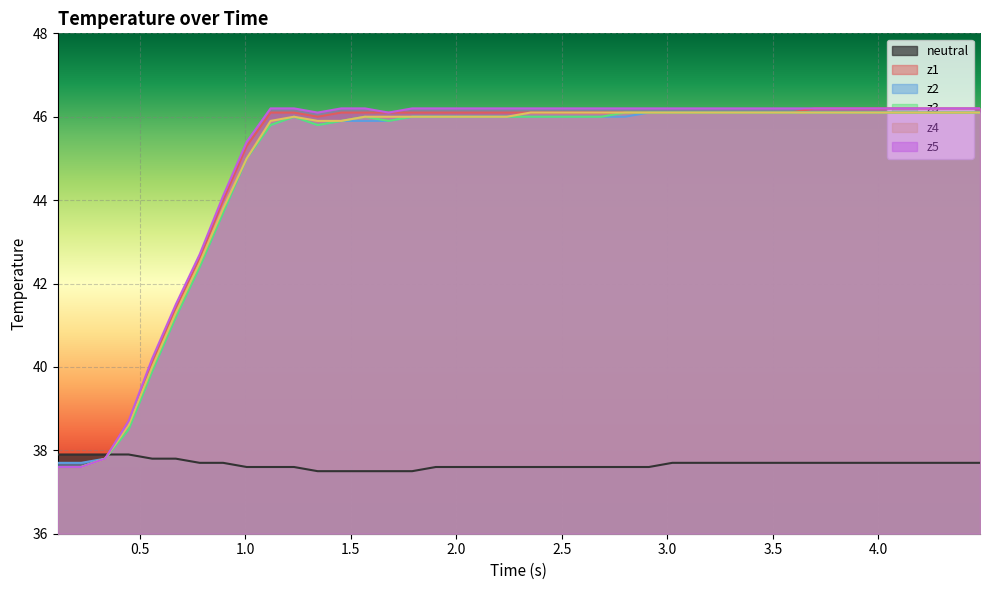

Reading left to right, extract all data points from this chart.

neutral: 37.9	37.9	37.9	37.9	37.8	37.8	37.7	37.7	37.6	37.6	37.6	37.5	37.5	37.5	37.5	37.5	37.6	37.6	37.6	37.6	37.6	37.6	37.6	37.6	37.6	37.6	37.7	37.7	37.7	37.7	37.7	37.7	37.7	37.7	37.7	37.7	37.7	37.7	37.7	37.7
z1: 37.6	37.6	37.8	38.6	40.1	41.4	42.6	44.0	45.3	46.1	46.1	46.0	46.1	46.1	46.1	46.1	46.1	46.1	46.1	46.1	46.1	46.1	46.1	46.1	46.1	46.1	46.1	46.1	46.1	46.1	46.1	46.1	46.2	46.2	46.2	46.2	46.2	46.2	46.2	46.2
z2: 37.7	37.7	37.8	38.5	39.9	41.2	42.4	43.7	45.0	45.8	46.0	45.8	45.9	45.9	45.9	46.0	46.0	46.0	46.0	46.0	46.0	46.0	46.0	46.0	46.0	46.1	46.1	46.1	46.1	46.1	46.1	46.1	46.1	46.1	46.1	46.1	46.1	46.1	46.1	46.1
z3: 37.6	37.6	37.8	38.5	39.9	41.2	42.4	43.7	45.0	45.8	46.0	45.8	45.9	46.0	45.9	46.0	46.0	46.0	46.0	46.0	46.0	46.0	46.0	46.0	46.1	46.1	46.1	46.1	46.1	46.1	46.1	46.1	46.1	46.1	46.1	46.1	46.1	46.1	46.1	46.1
z4: 37.6	37.6	37.8	38.6	40.0	41.3	42.5	43.8	45.0	45.9	46.0	45.9	45.9	46.0	46.0	46.0	46.0	46.0	46.0	46.0	46.1	46.1	46.1	46.1	46.1	46.1	46.1	46.1	46.1	46.1	46.1	46.1	46.1	46.1	46.1	46.1	46.1	46.1	46.1	46.1
z5: 37.6	37.6	37.8	38.7	40.2	41.5	42.7	44.1	45.4	46.2	46.2	46.1	46.2	46.2	46.1	46.2	46.2	46.2	46.2	46.2	46.2	46.2	46.2	46.2	46.2	46.2	46.2	46.2	46.2	46.2	46.2	46.2	46.2	46.2	46.2	46.2	46.2	46.2	46.2	46.2